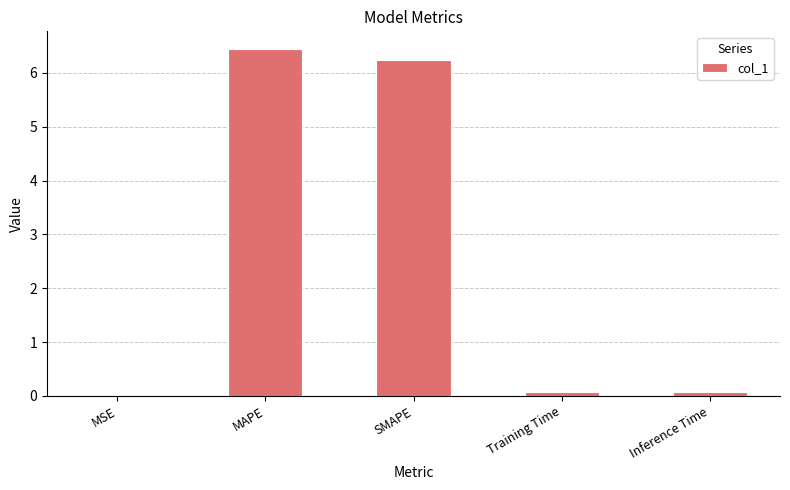

What is the greatest value displayed?

6.4